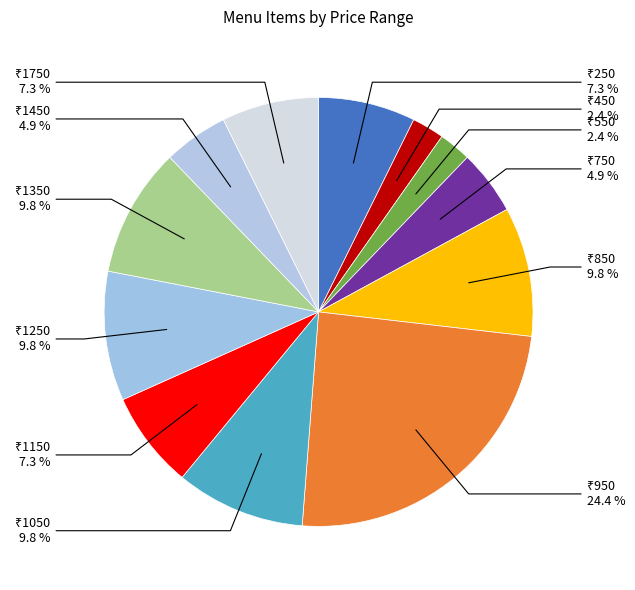

Does any single category account for the majority?

No